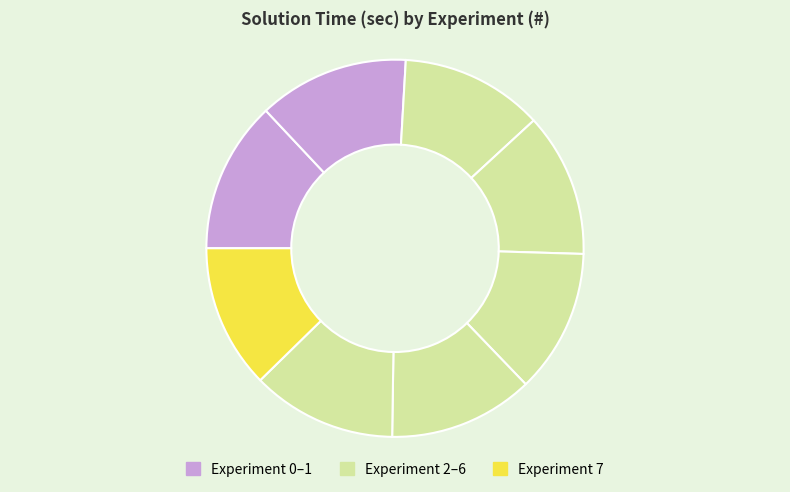

How many segments does this pie chart have?

8